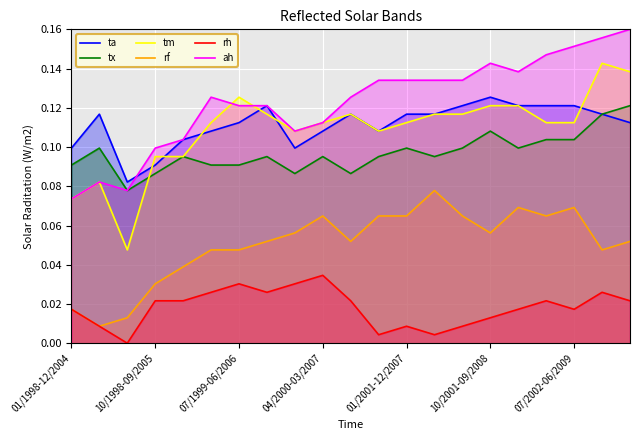

True or false: rh and tx cross at least once.

False